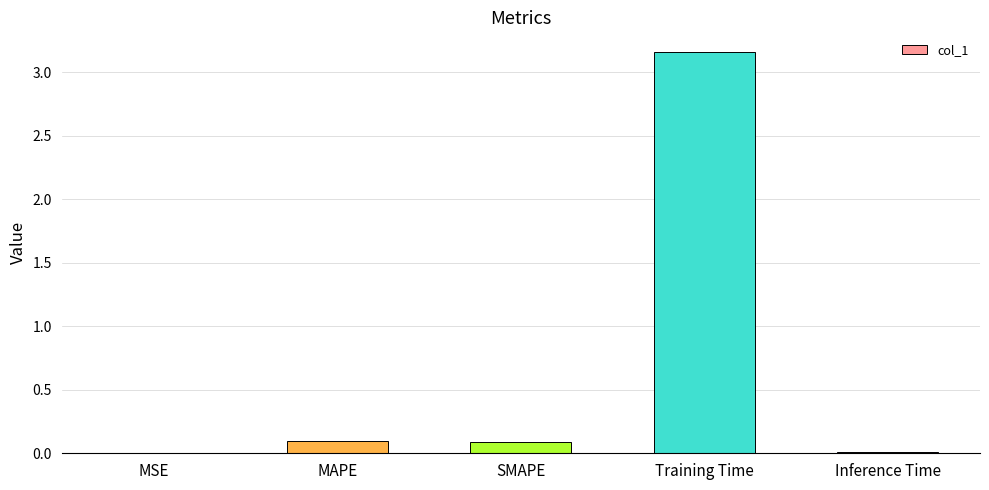

Is it true that the value at Inference Time is 0.0?

True